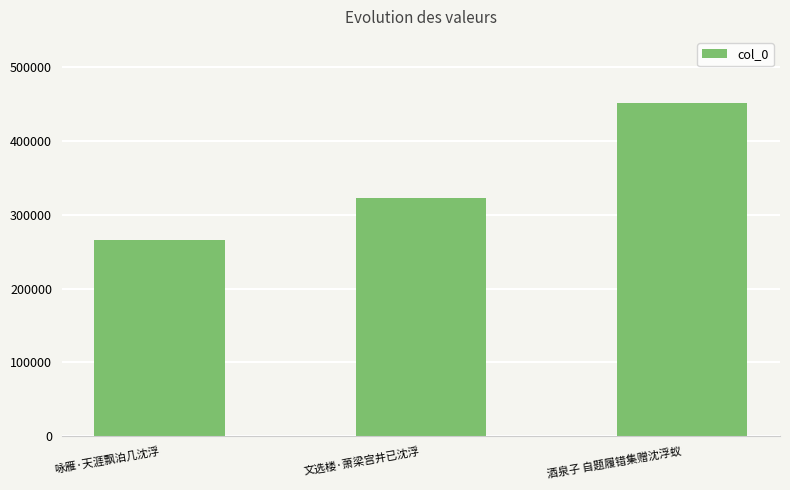

What value does the data have at 酒泉子 自题履错集赠沈浮蚁?

451192